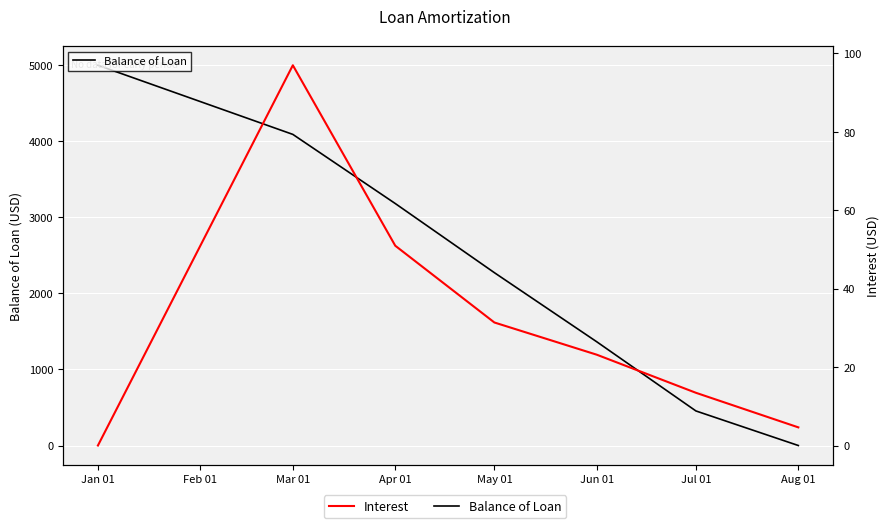

What is the difference between the second highest and second lowest values in the Balance of Loan series?

3636.4